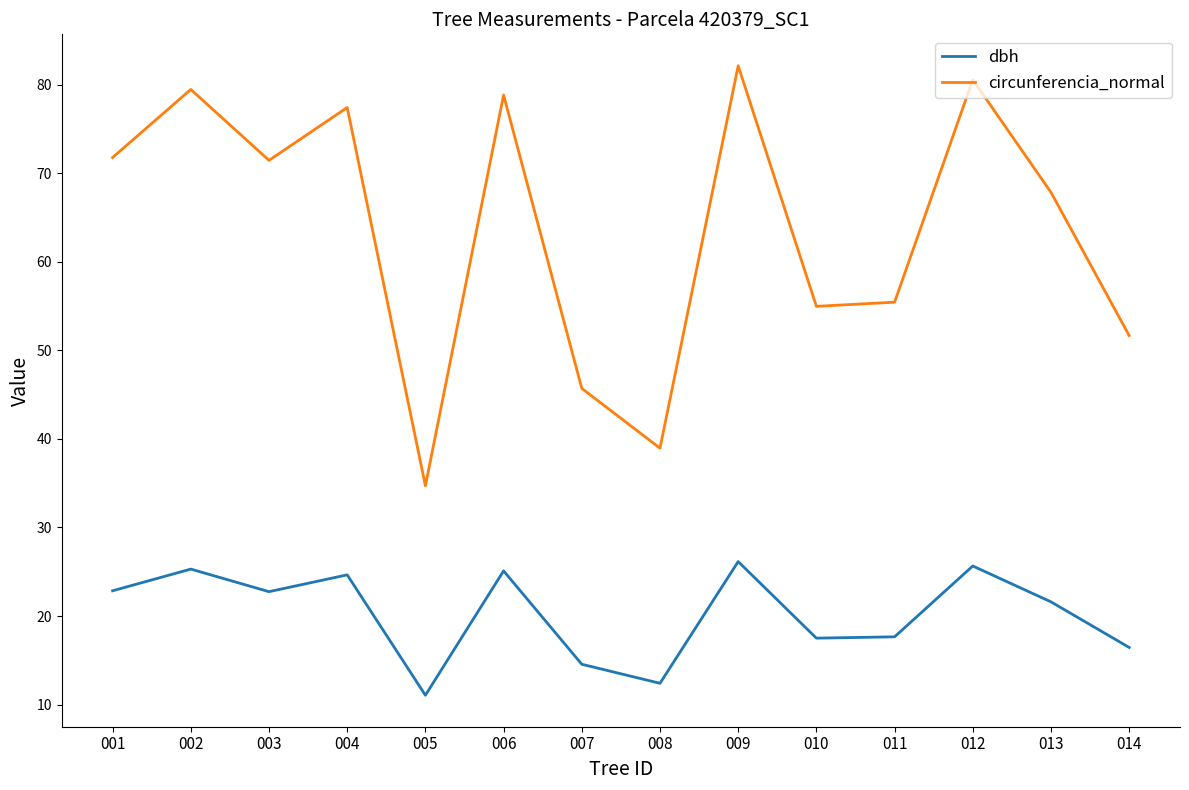

What is the average value of the circunferencia_normal series?

63.7